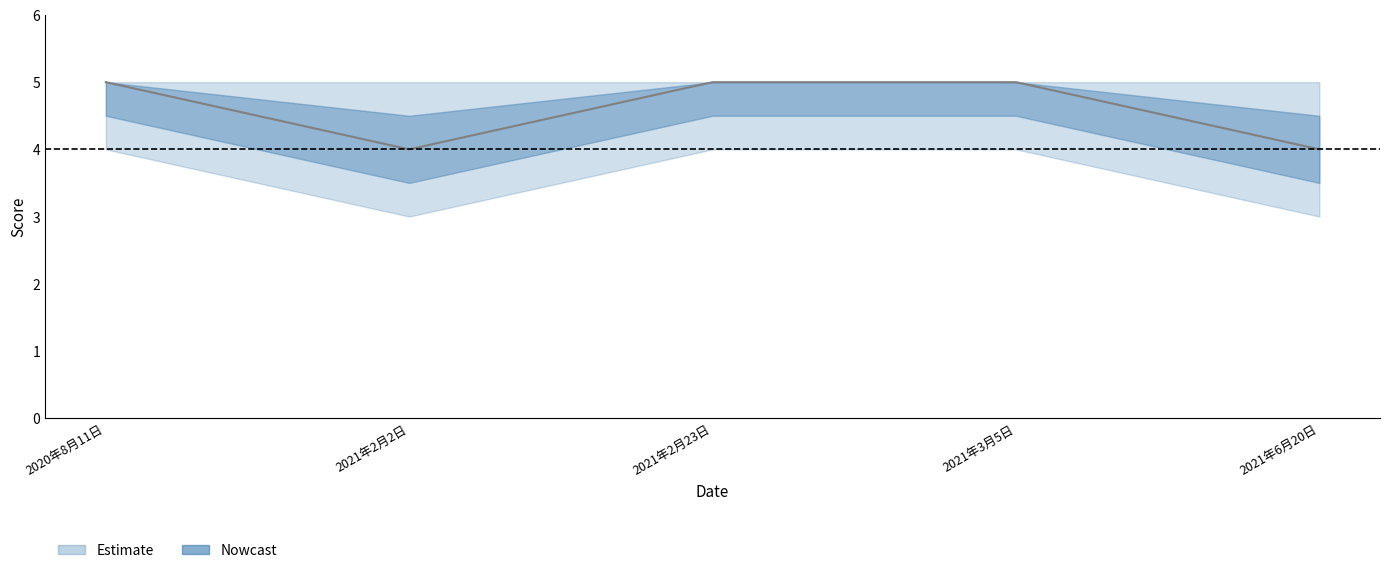

True or false: score_outer_lower has a value of 4.0 at 2021年2月23日.

True